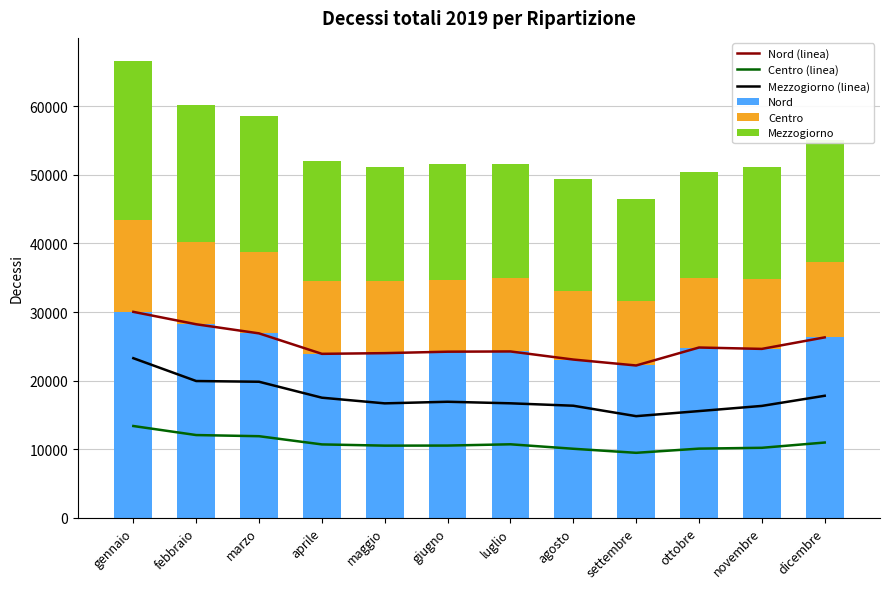

Which series has the widest spread of values?

Mezzogiorno (linea)